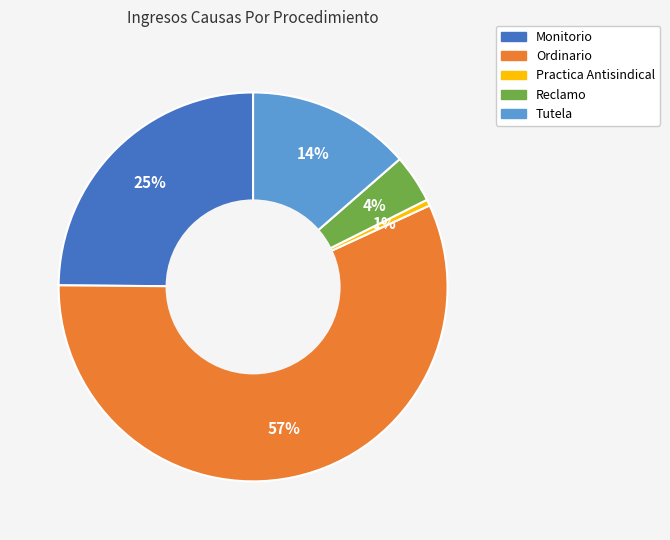

True or false: Reclamo accounts for 4% of the total.

True